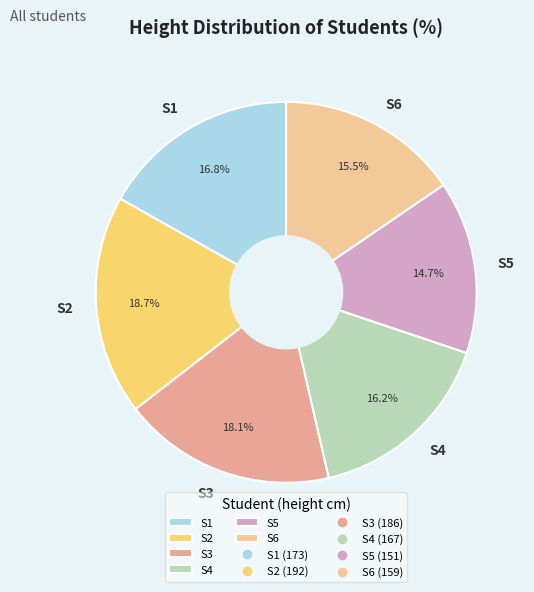

The S3 slice represents 18% of the pie. True or false?

True